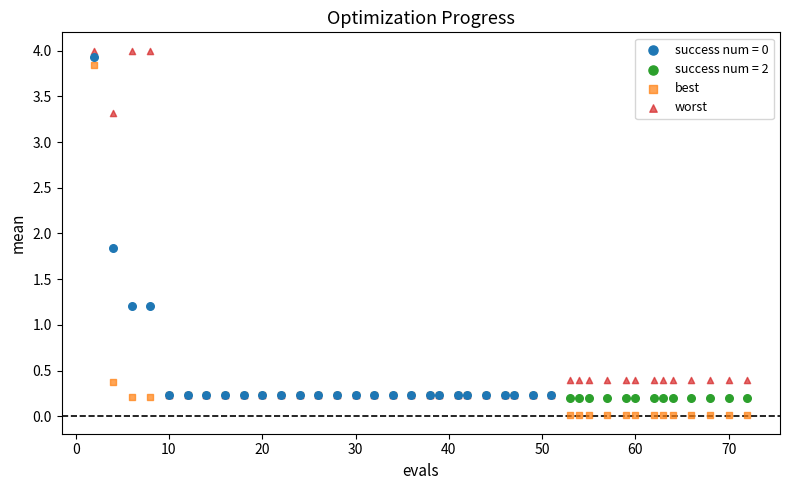

Which series contains the lowest Y value?

best